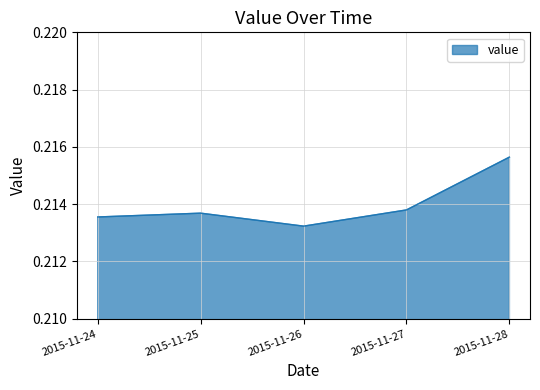

How many lines are shown in the chart?

1